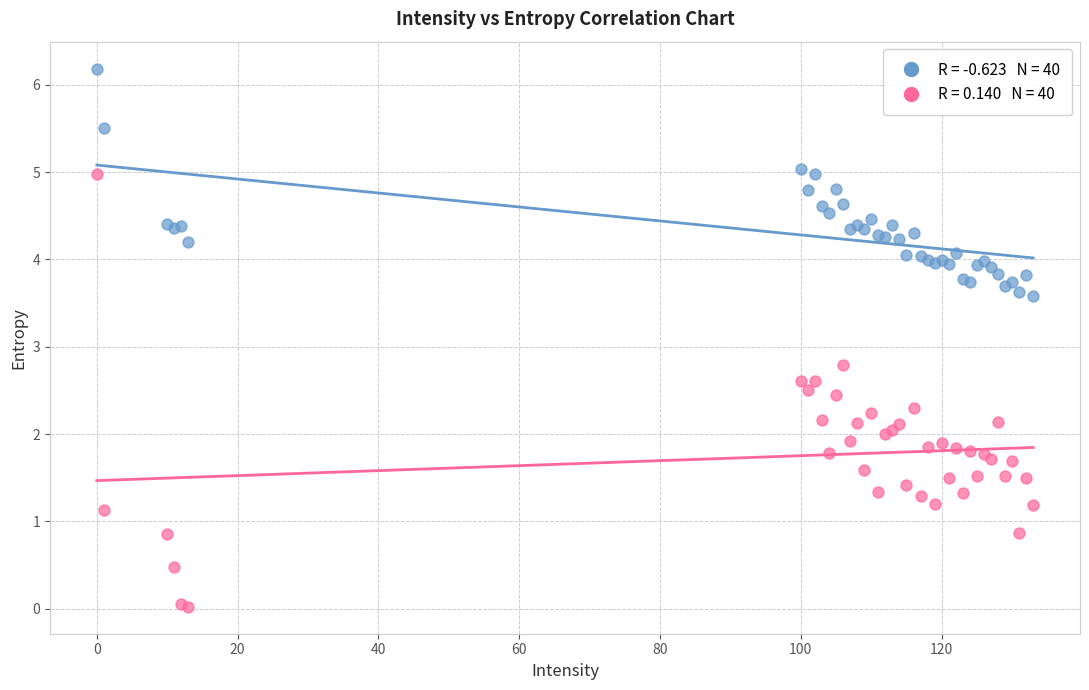

Across all series, what Y value is closest to 3?

2.8